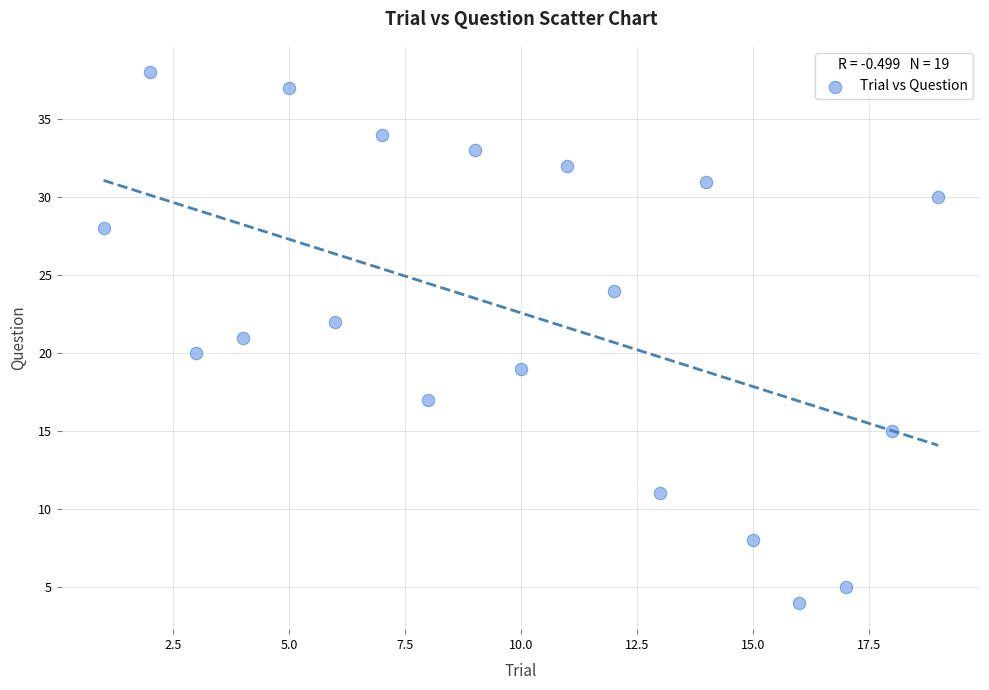

What is the range of Y values (max minus min)?

34